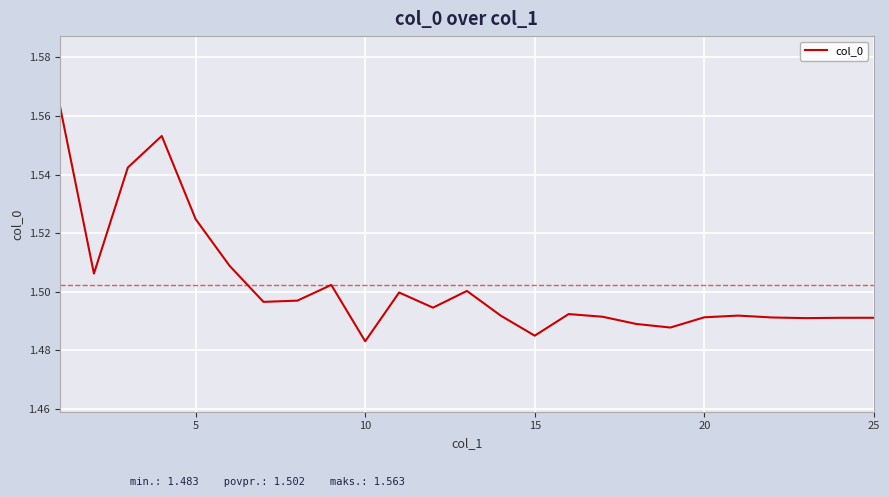

What is the minimum value shown in the chart?

1.5